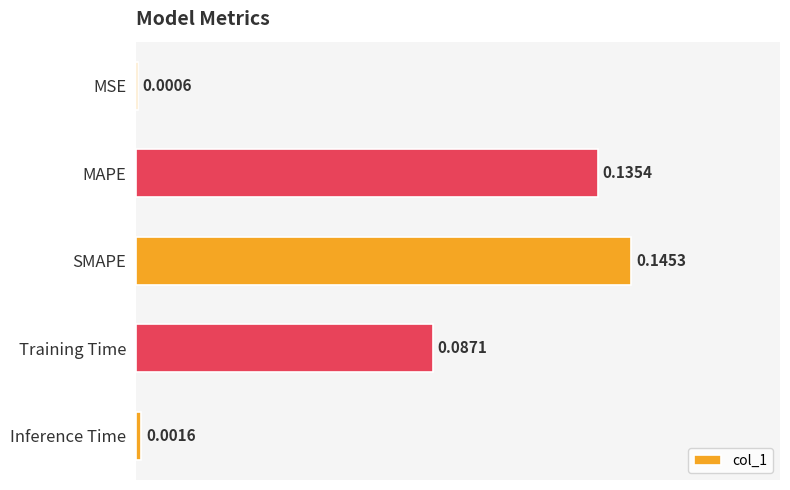

What is the sum of all values?

0.4